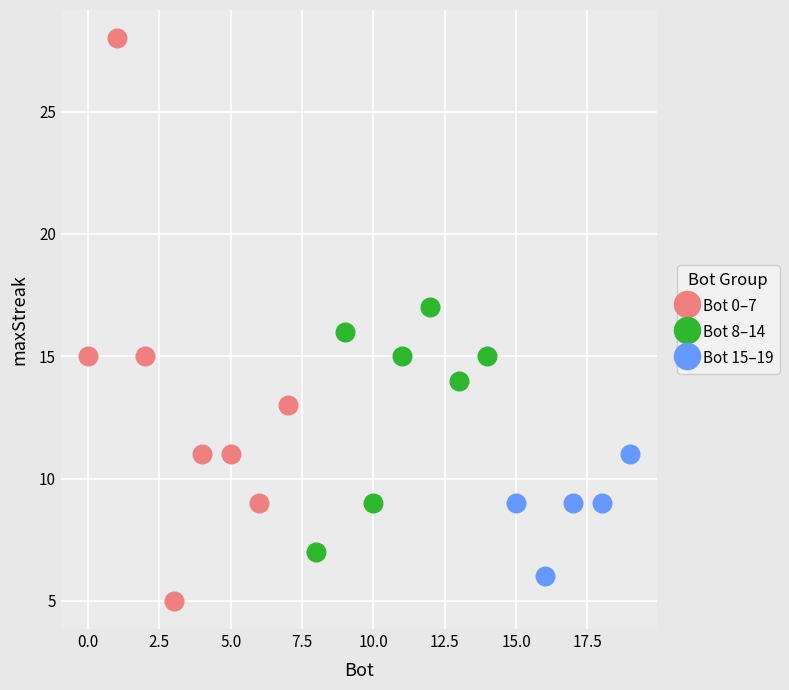

Which series contains the highest Y value?

Bot 0–7